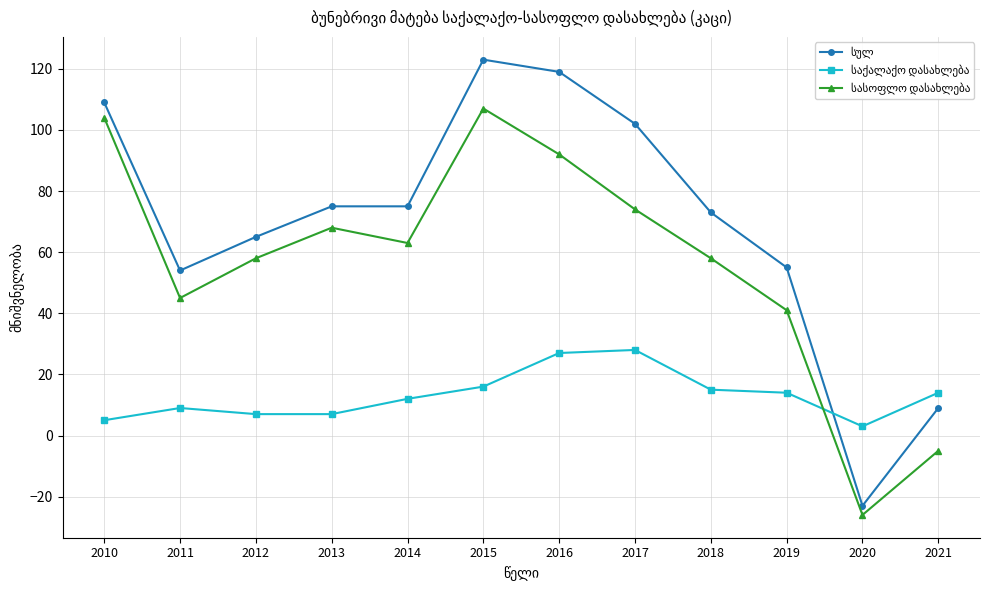

What is the maximum value shown in the chart?

123